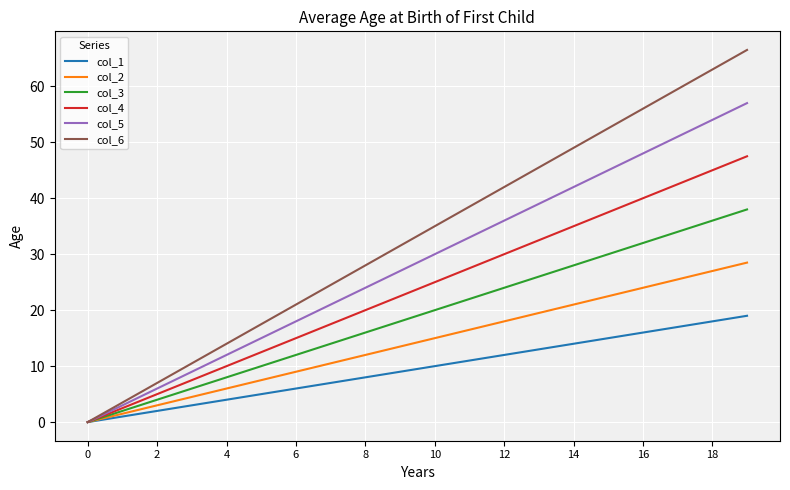

Rank the series by their average value, from highest to lowest.

col_6, col_5, col_4, col_3, col_2, col_1